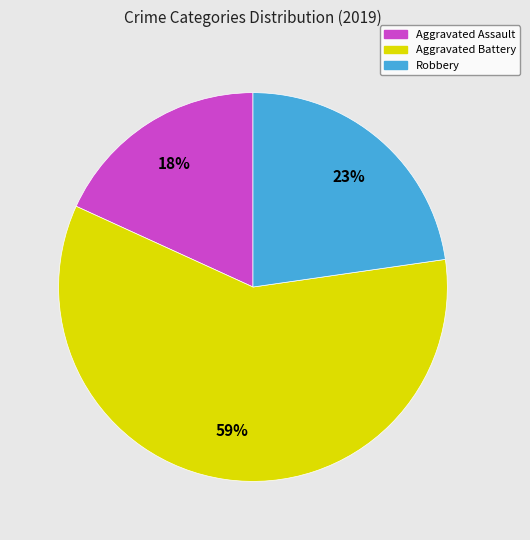

Do Aggravated Assault and Aggravated Battery together represent more than half of the pie?

Yes